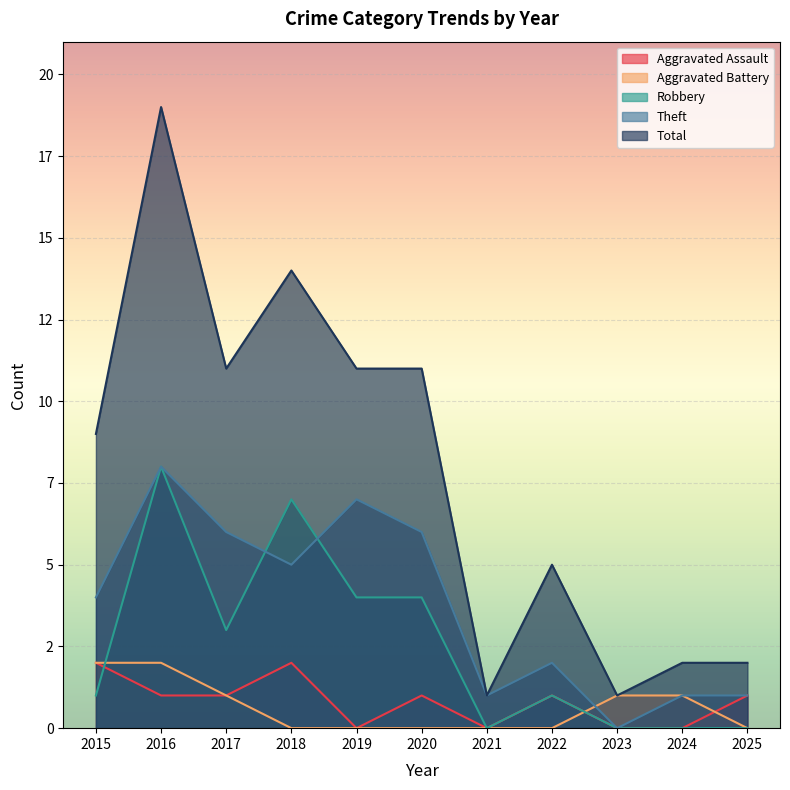

At which label does Robbery reach its peak?

2016